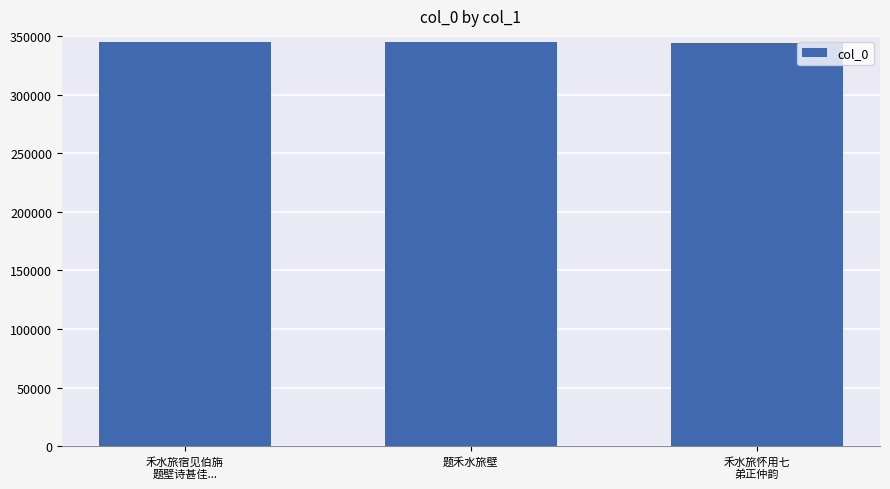

What is the label of the 2nd bar from the right?

题禾水旅壁